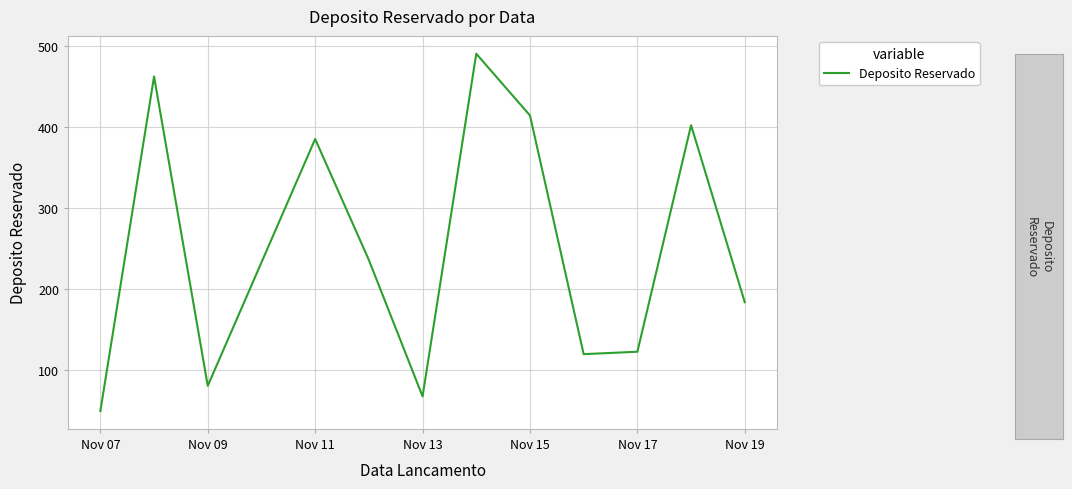

What is the difference between the maximum and minimum values?

440